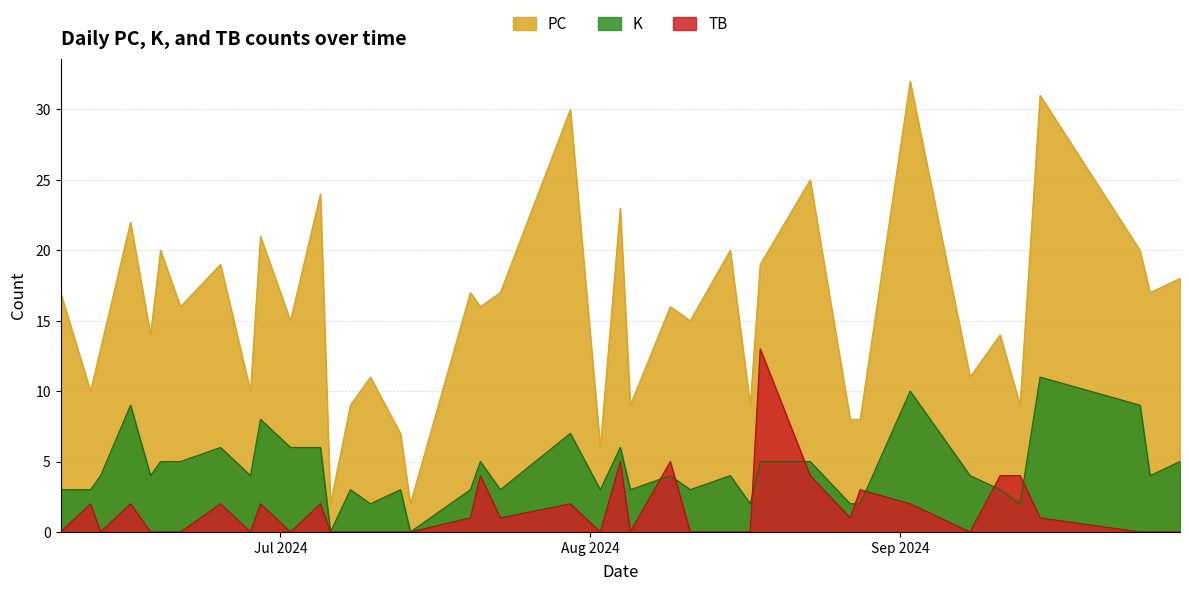

List the series in order of their peak value, highest first.

PC, TB, K